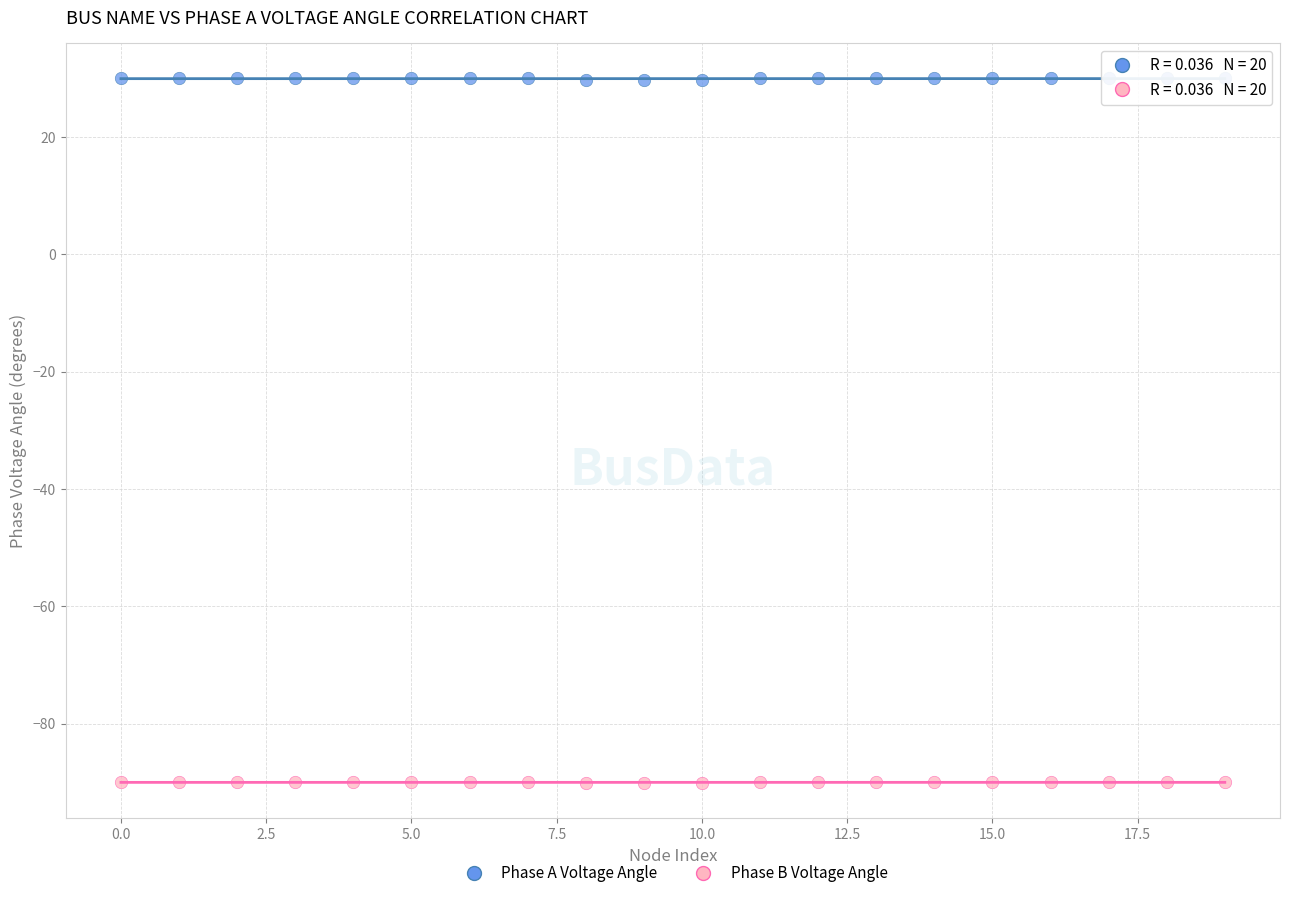

What are all the series names shown in the legend?

Phase A Voltage Angle, Phase B Voltage Angle